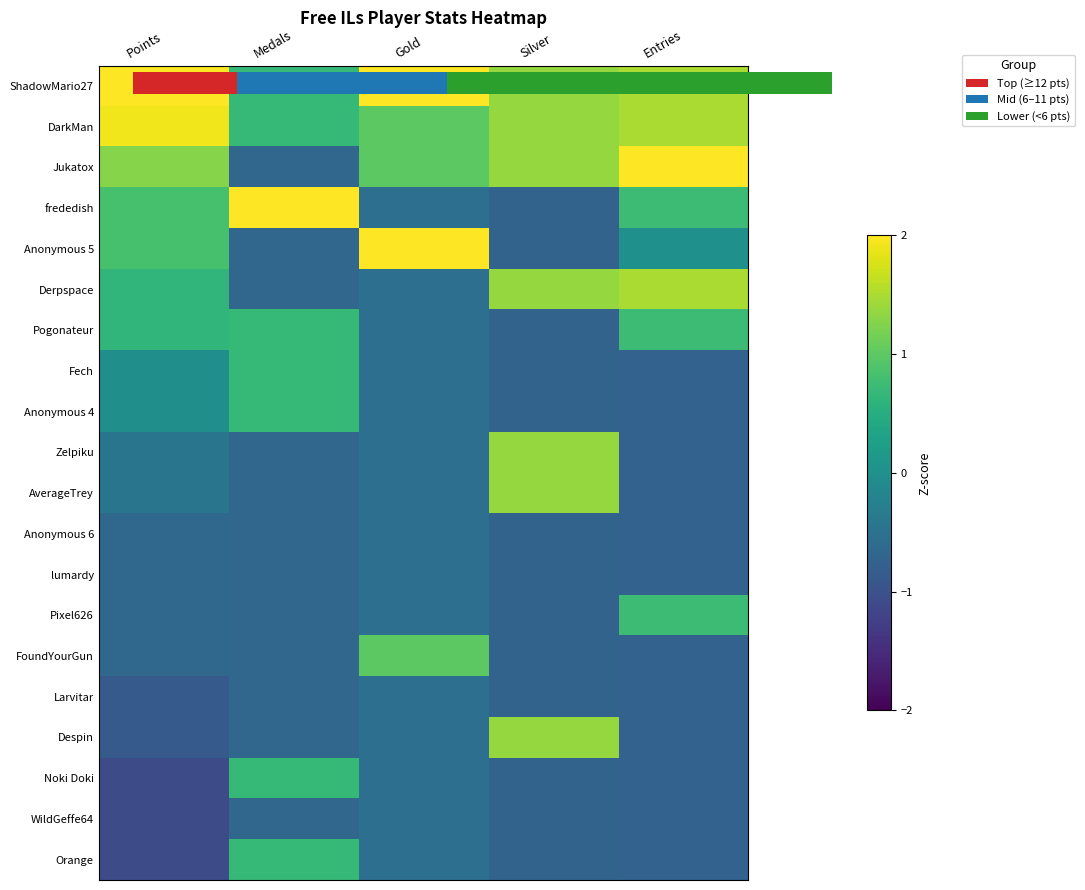

At which label does Pogonateur reach its peak?

Entries